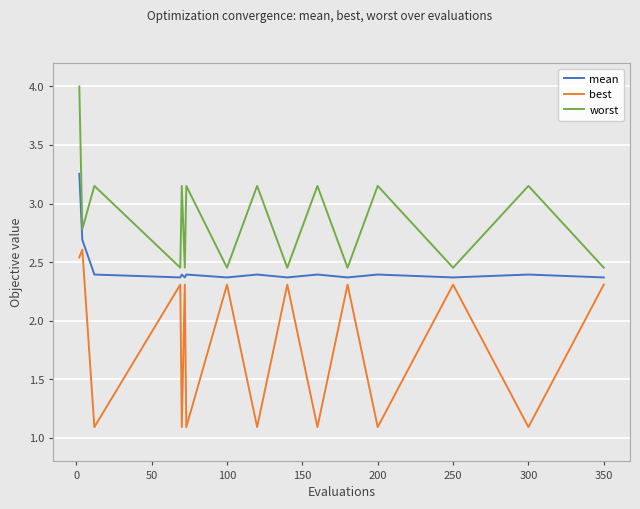

True or false: worst and mean cross at least once.

False